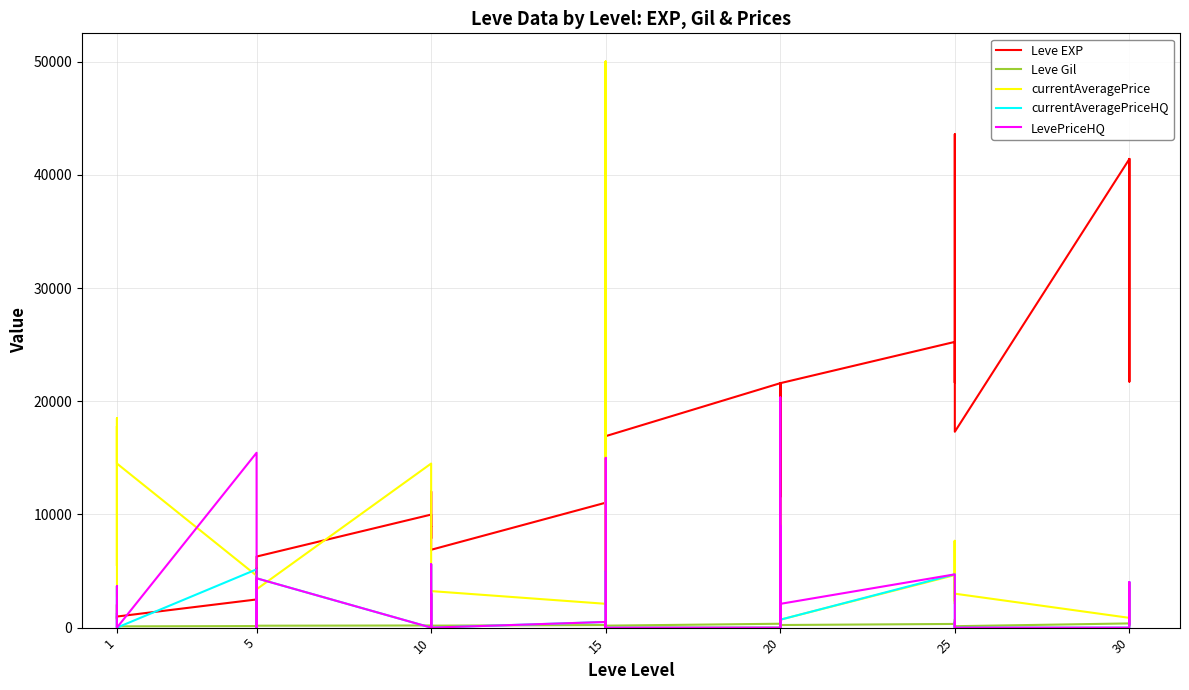

How many intersections are there between Leve EXP and LevePriceHQ?

7